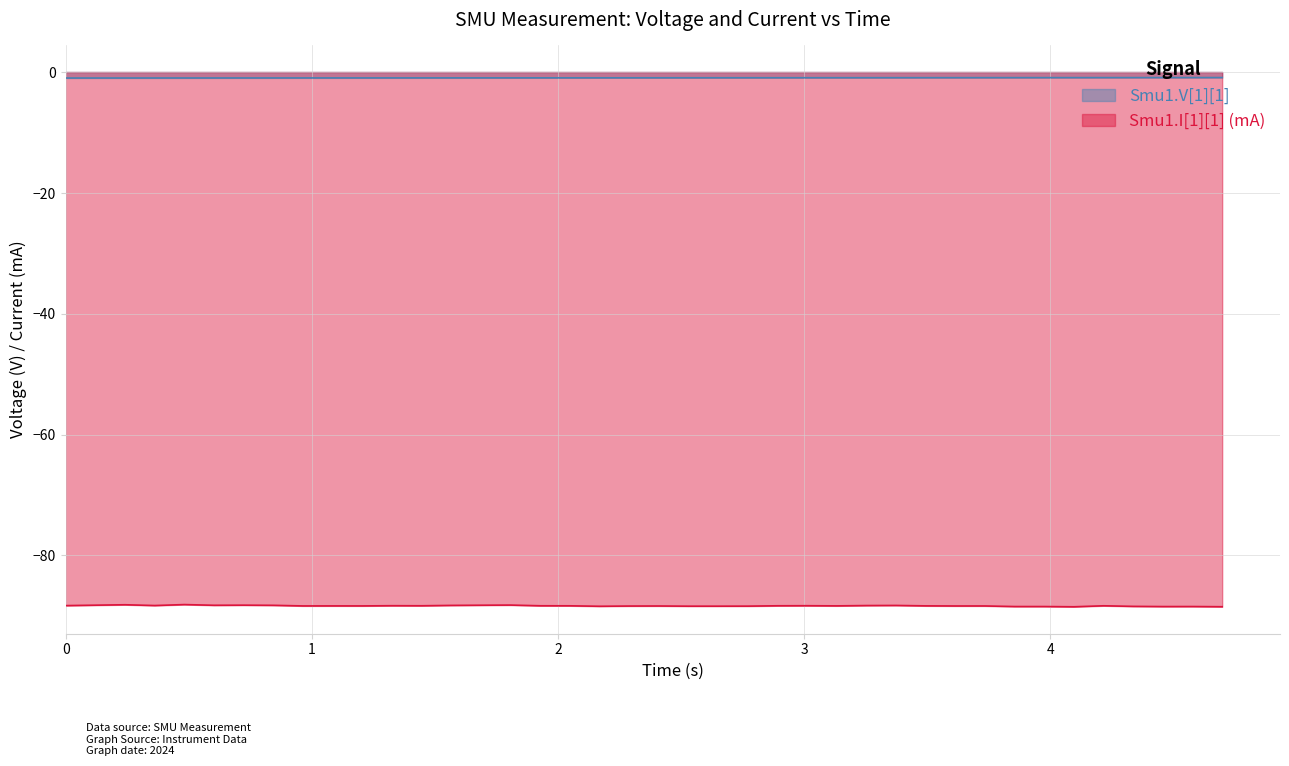

Which series has the largest range (max minus min)?

Smu1.I[1][1] (mA)